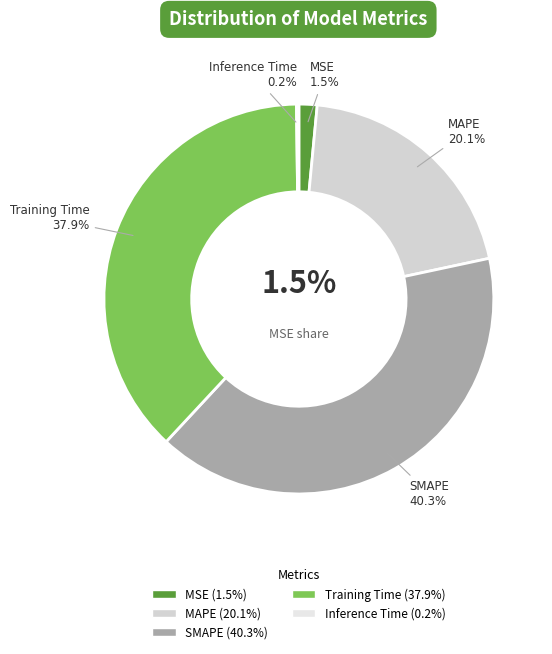

Combined, what portion of the pie is MSE and Training Time?

39.4%